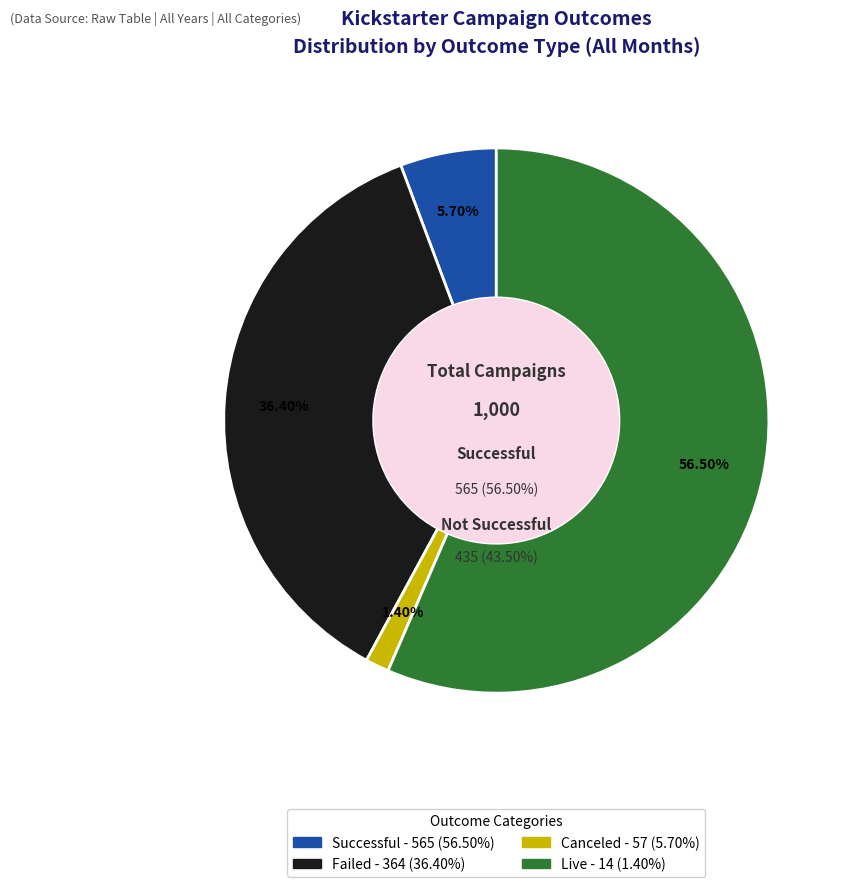

How many segments does this pie chart have?

4